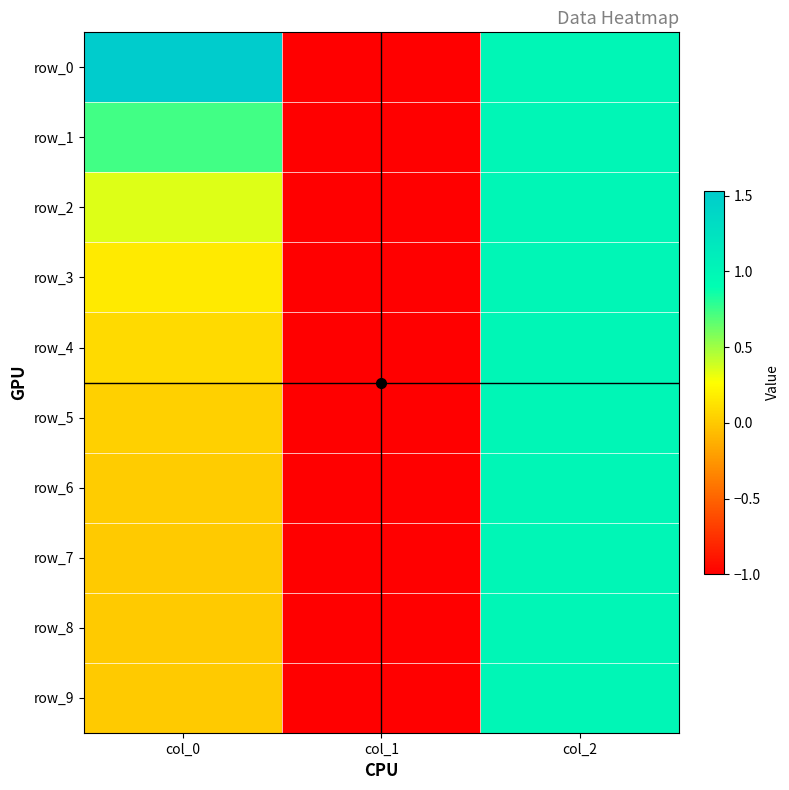

What value does the row_2 series have at col_0?

0.3